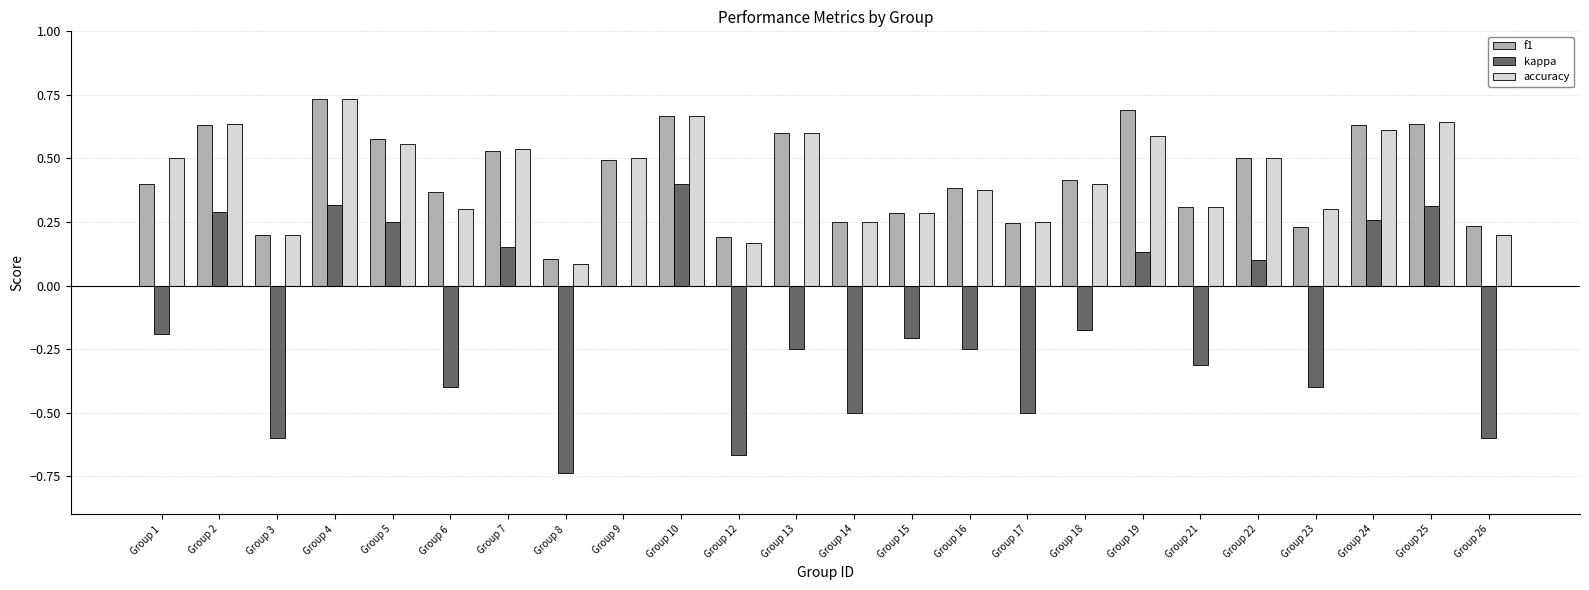

What is the sum of all kappa values?

-3.6